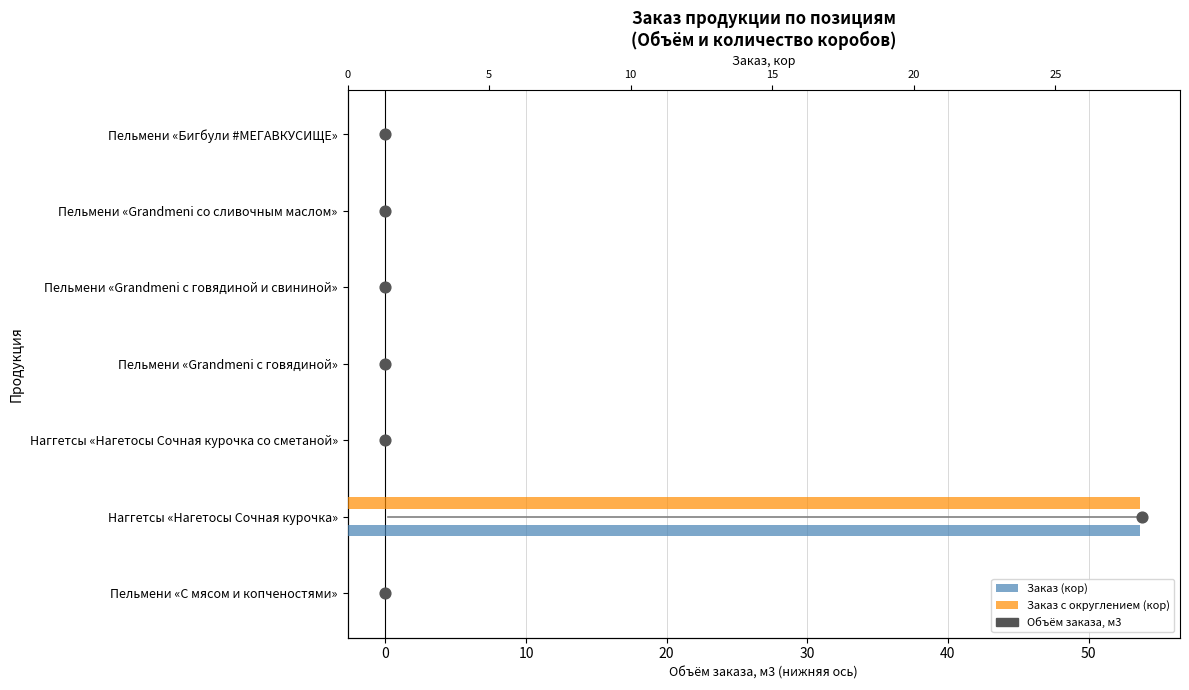

Which series has the largest total across all categories?

Заказ (кор)